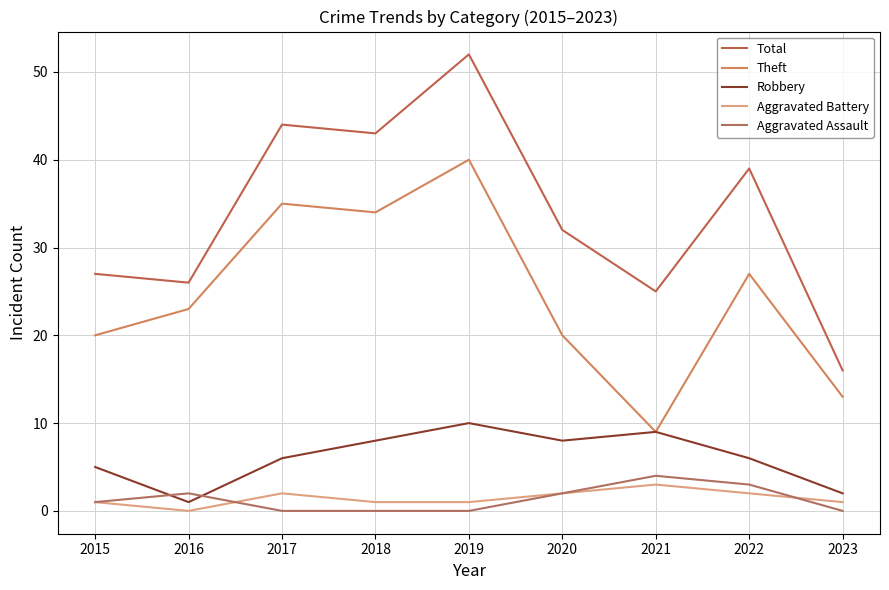

How many lines are shown in the chart?

5